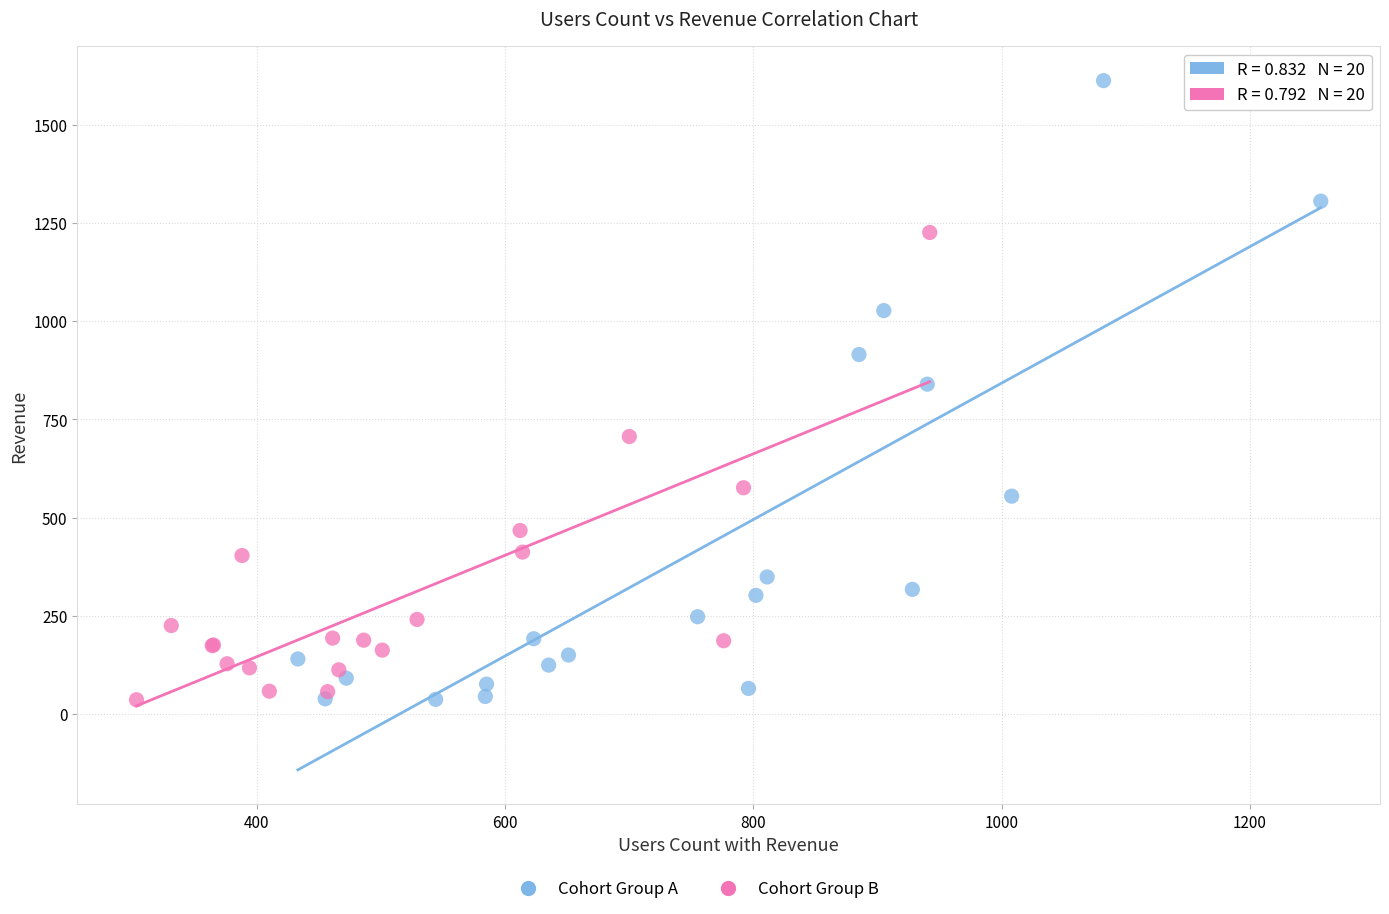

Which series has the largest Y range (max minus min)?

Cohort Group A